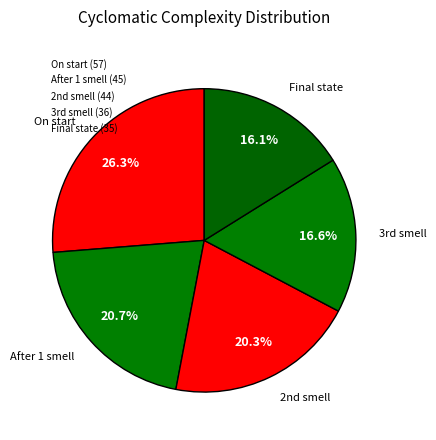

How many segments does this pie chart have?

5